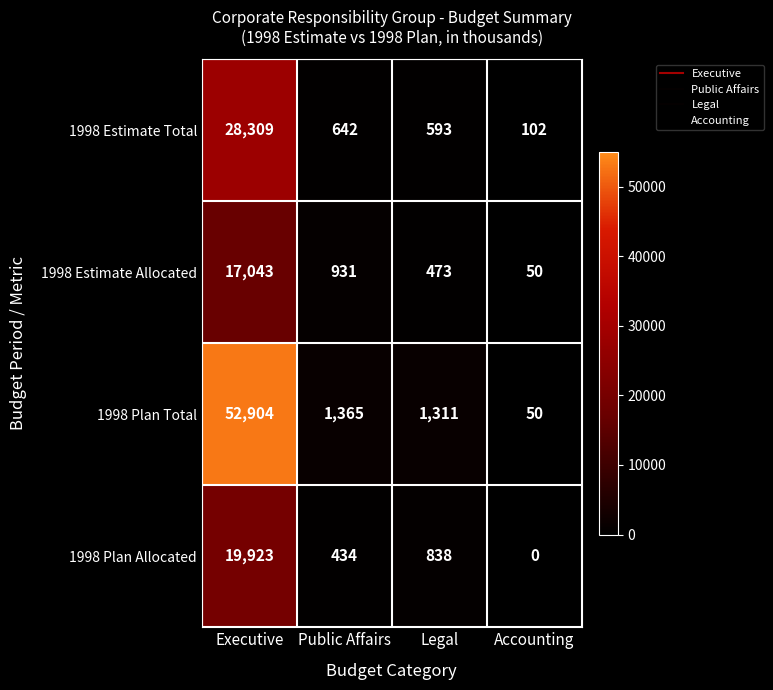

At which category does the chart reach its minimum across all series?

Accounting